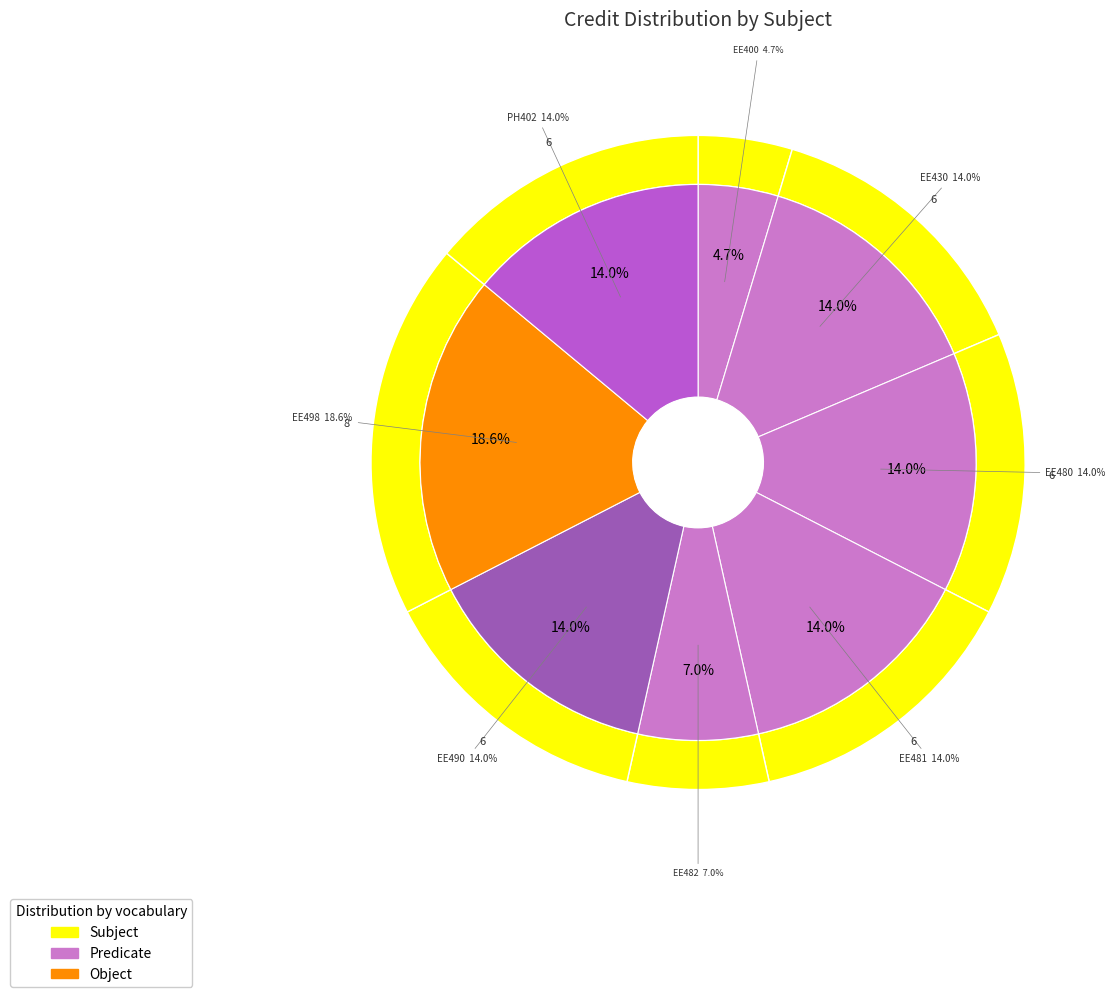

Does EE490 account for over 50% of the chart?

No